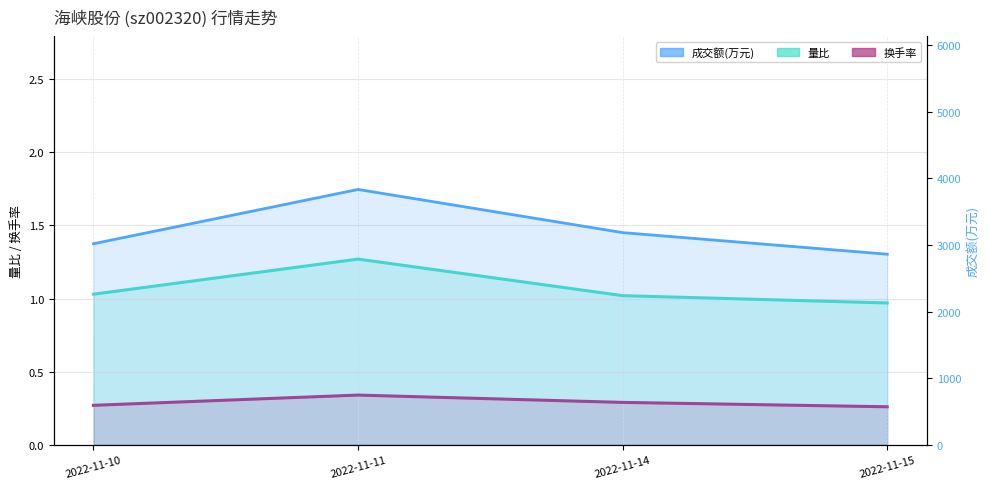

In 换手率, how many points are higher than both neighbors (excluding endpoints)?

1